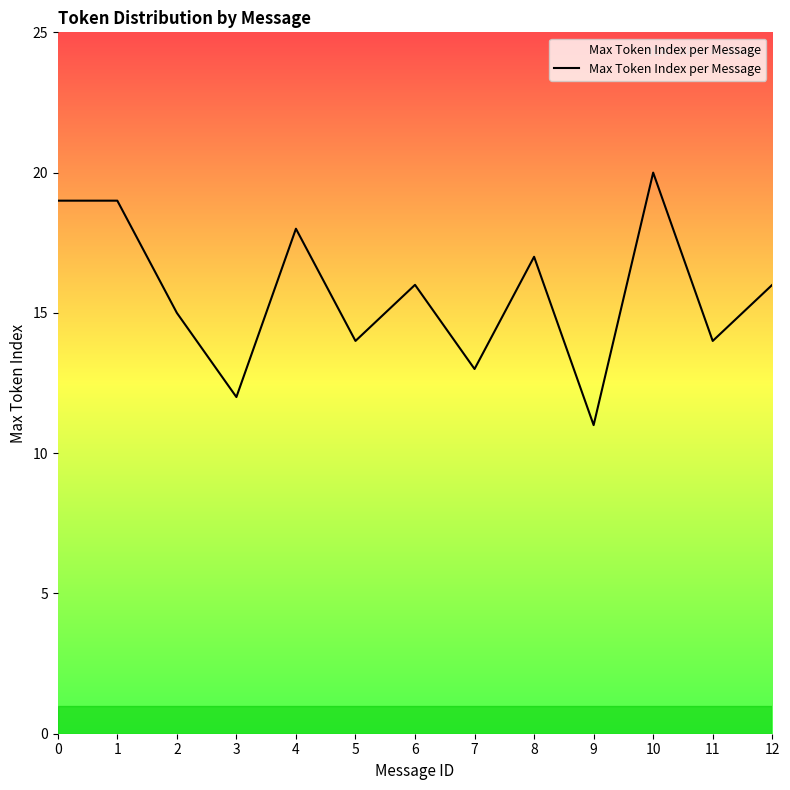

Read the value at 8.

17